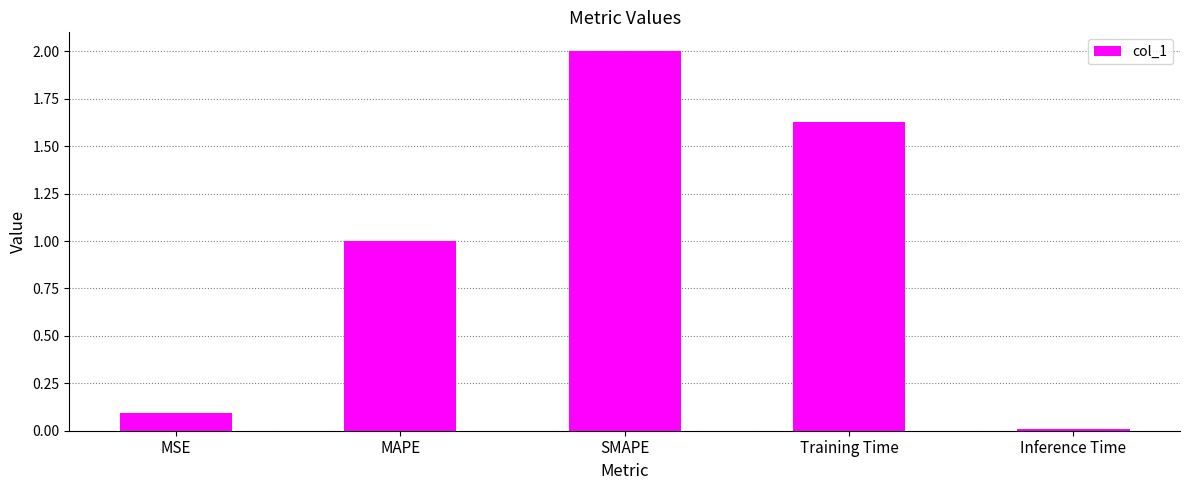

True or false: the data shows 1.6 at MAPE.

False